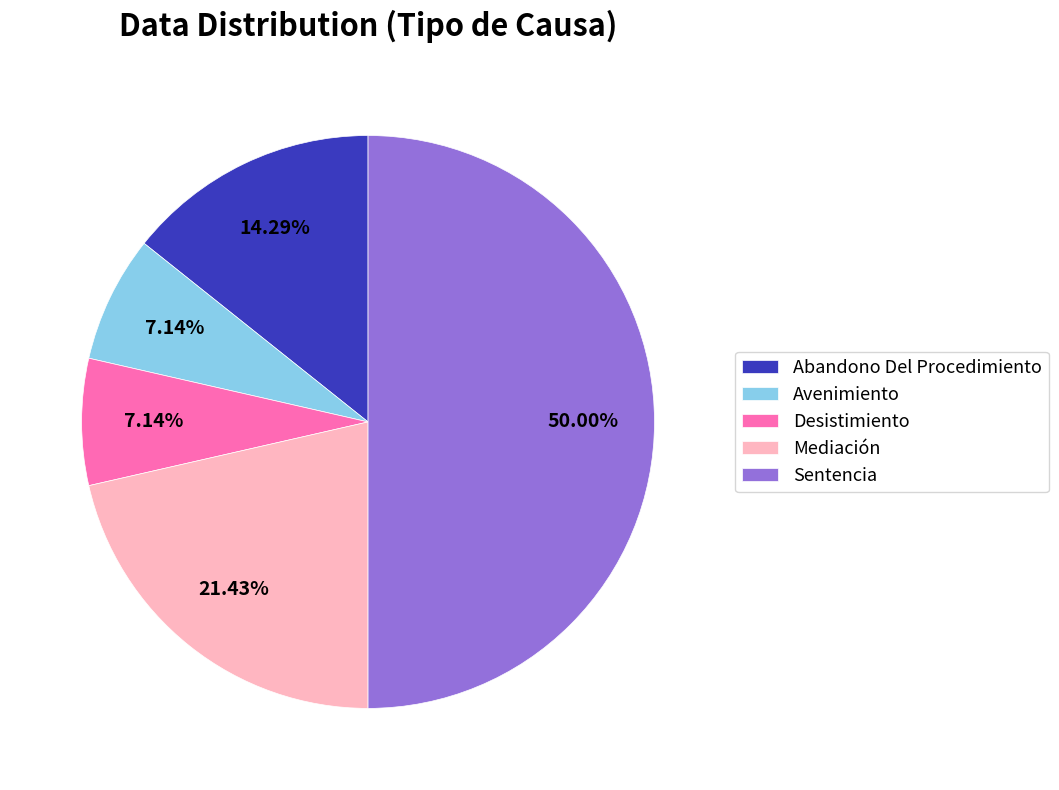

Approximately how many times larger is the value at Mediación compared to Desistimiento?

3.0